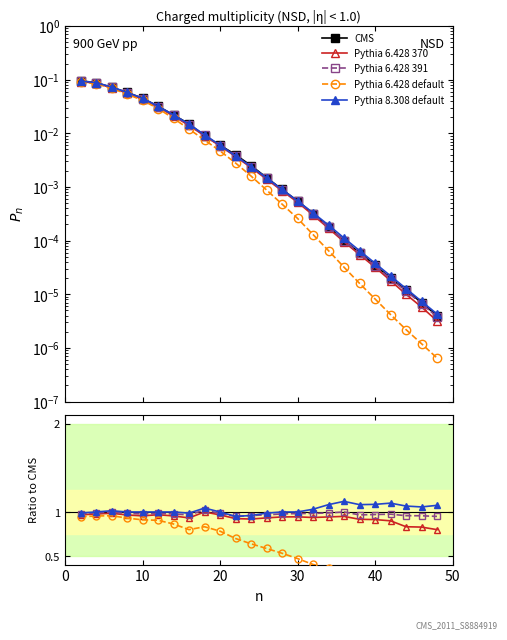

Is it true that Pythia 8.308 default equals 1.6 at 12?

False